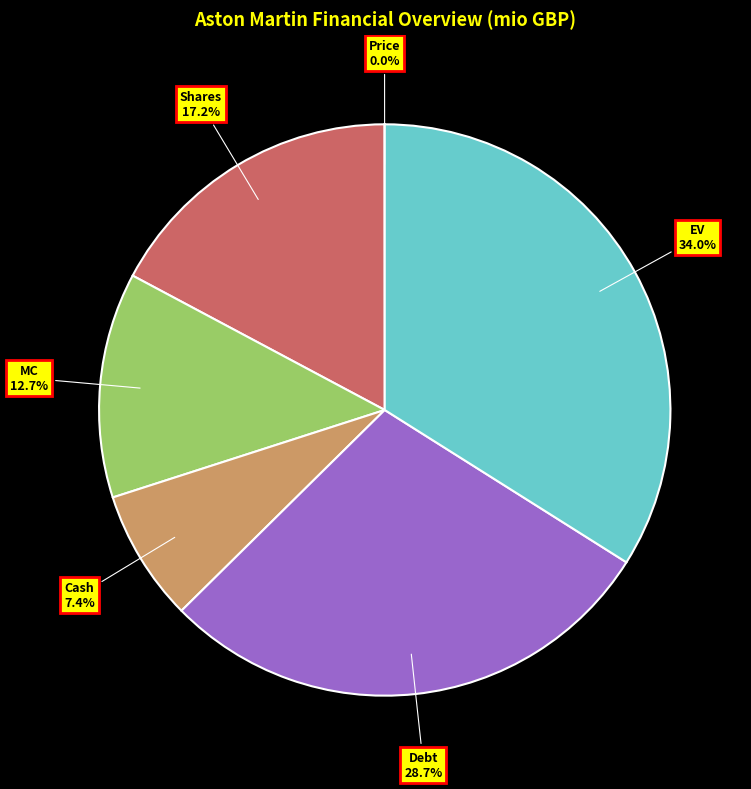

Does any single category account for the majority?

No